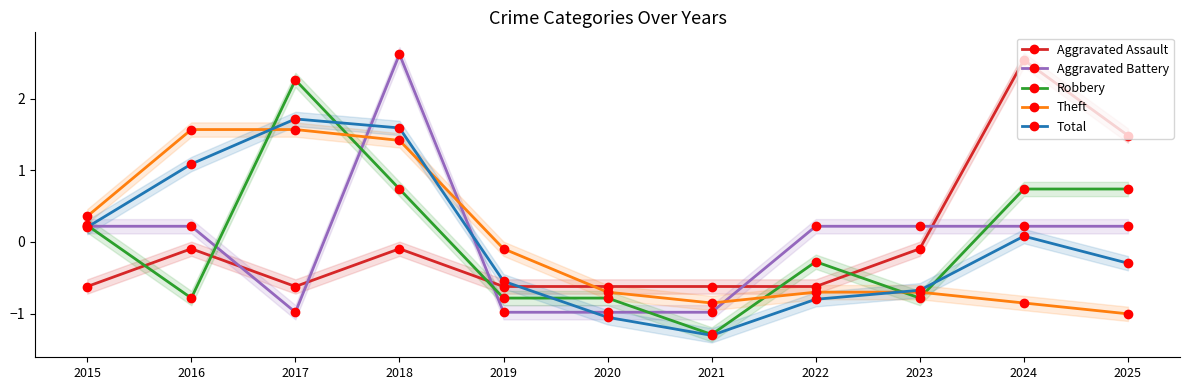

How many categories are shown in the chart?

11